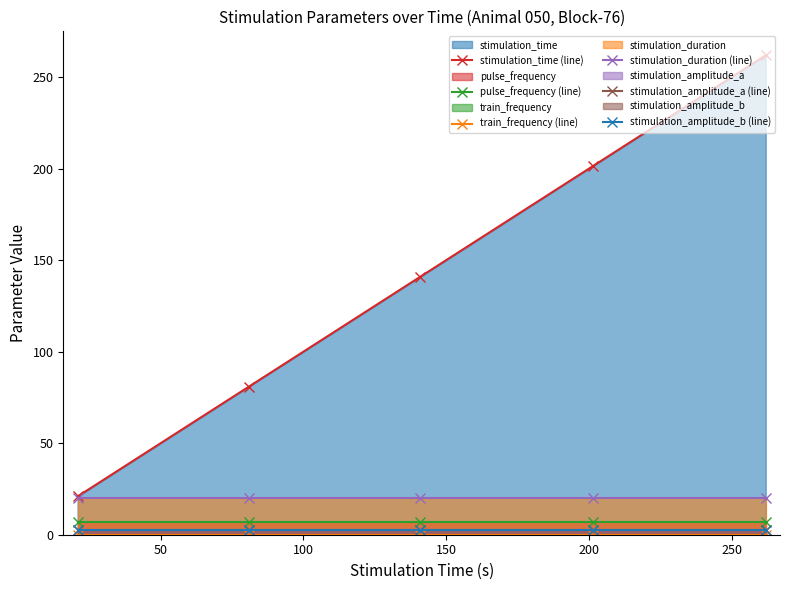

Between 200 and 150, which is larger?

200